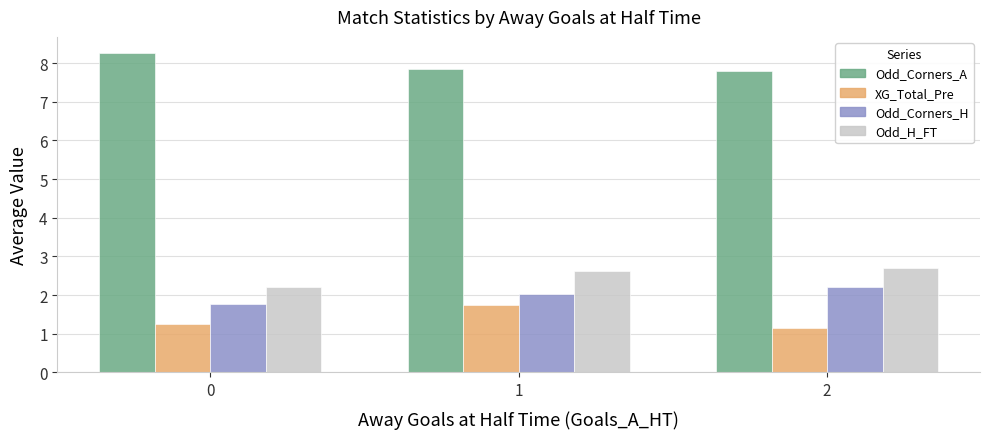

What is the lowest value of the Odd_Corners_A series?

7.8